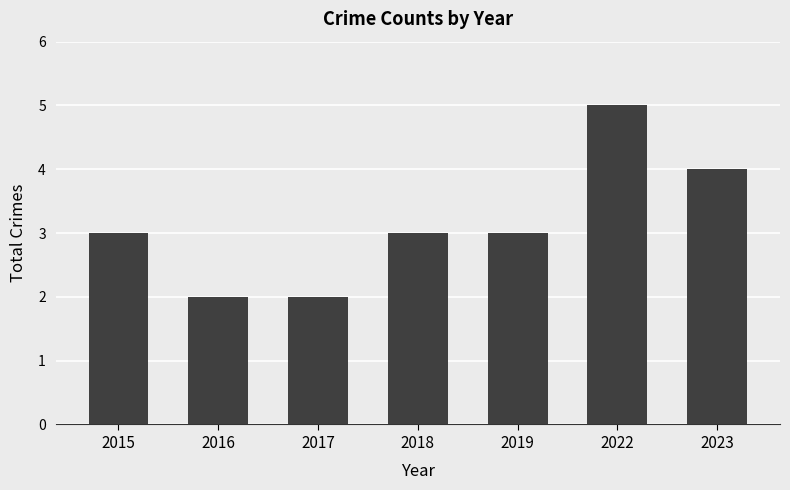

Reading left to right, list all the values displayed in this chart.

2015=3	2016=2	2017=2	2018=3	2019=3	2022=5	2023=4